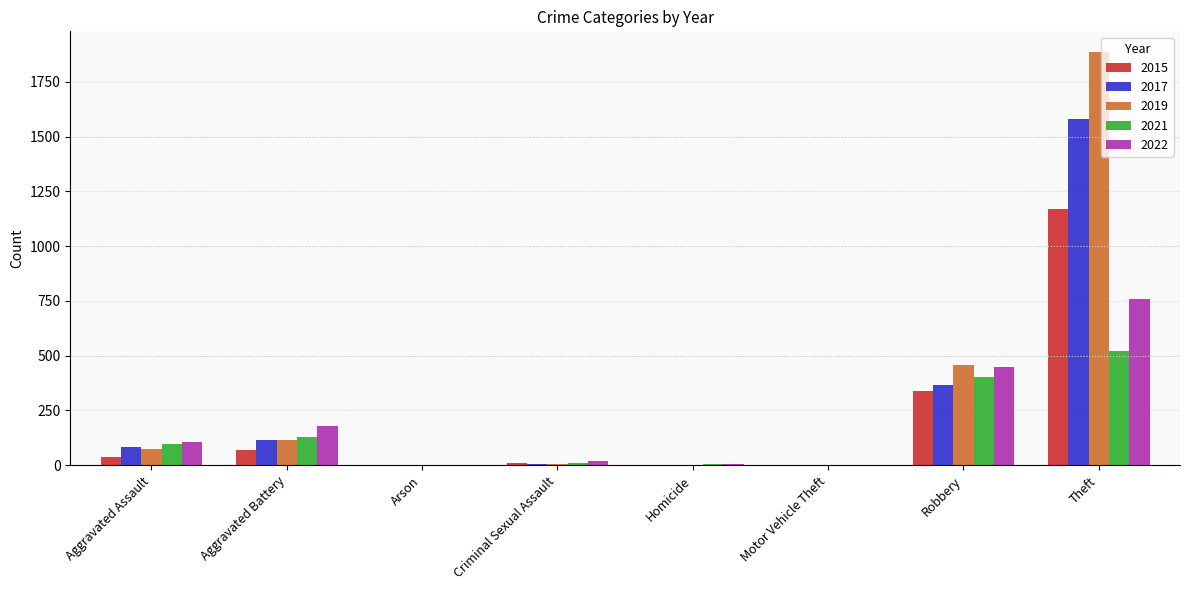

Where is 2019 nearest to the value 943?

Robbery